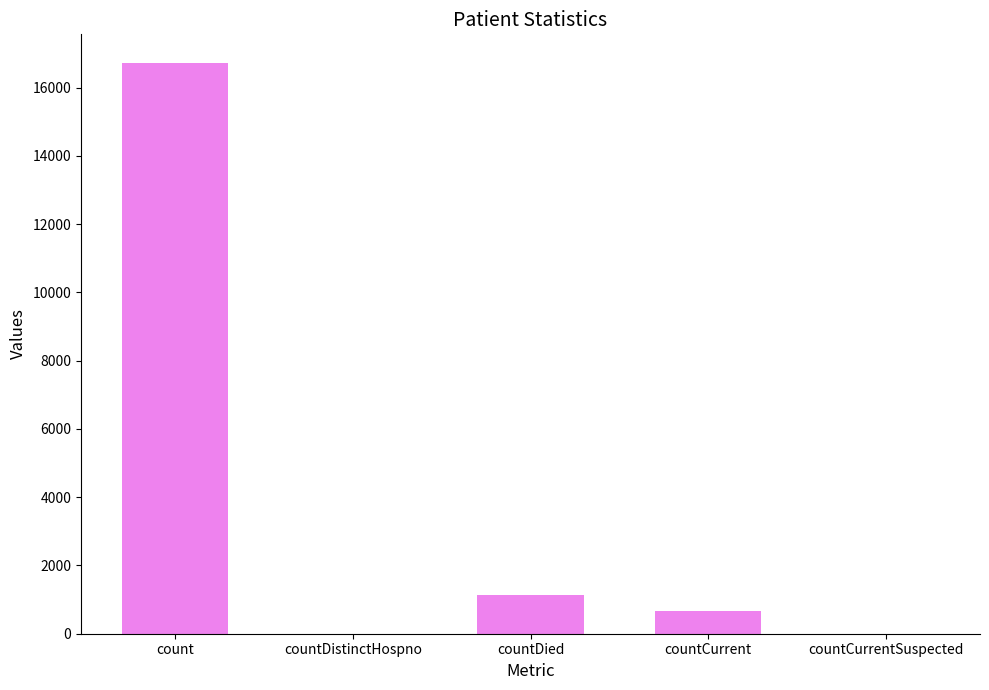

At which category does the chart reach its peak across all series?

count